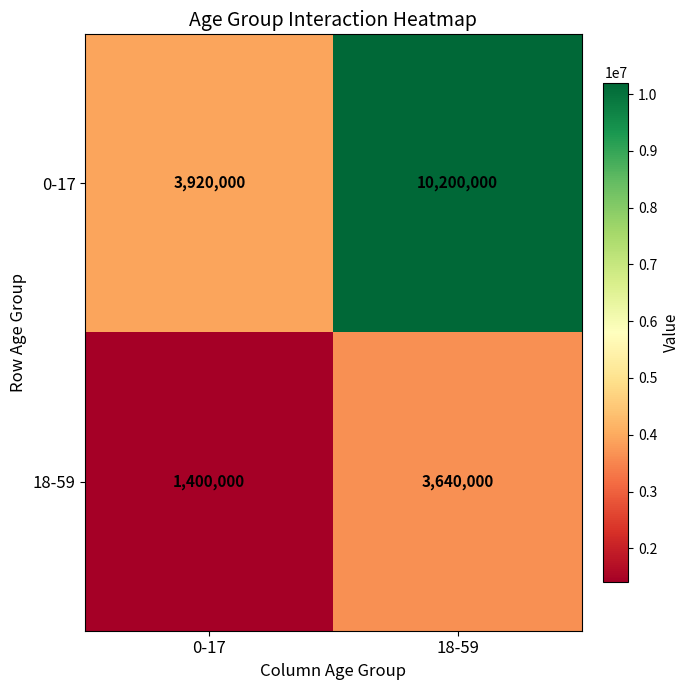

What is the minimum value shown in the chart?

1400000